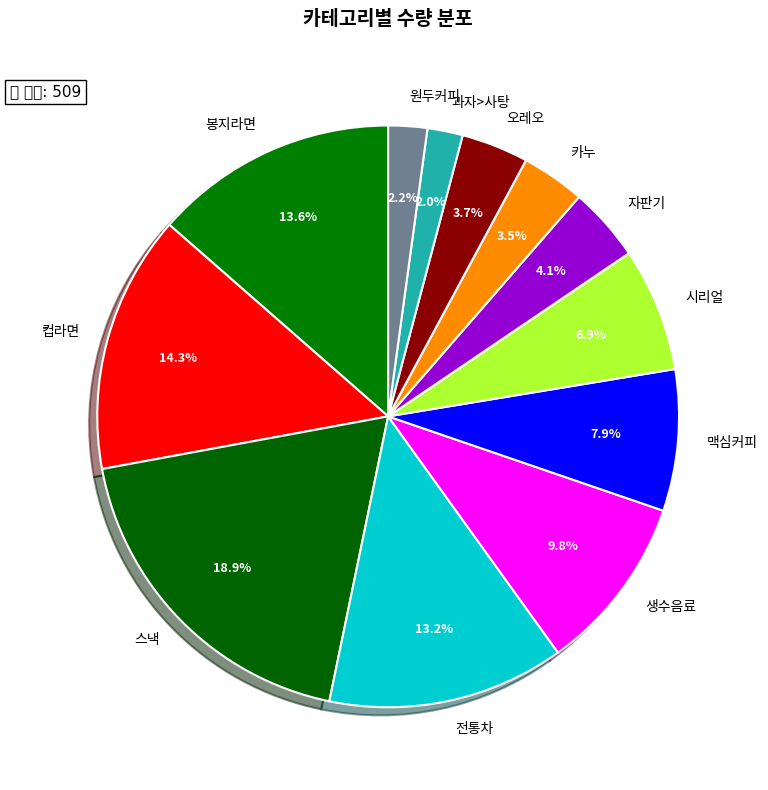

Between 봉지라면 and 자판기, which is larger?

봉지라면